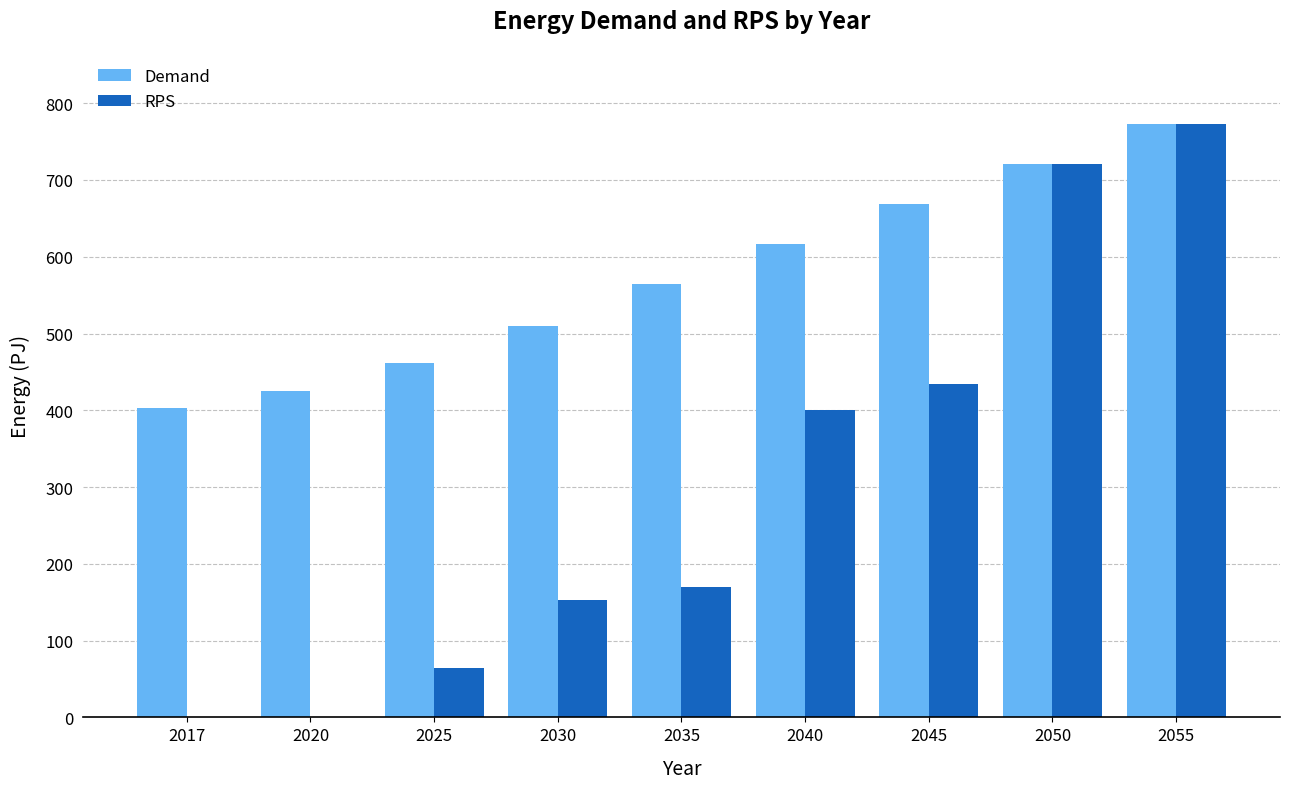

How many groups of bars are there?

9